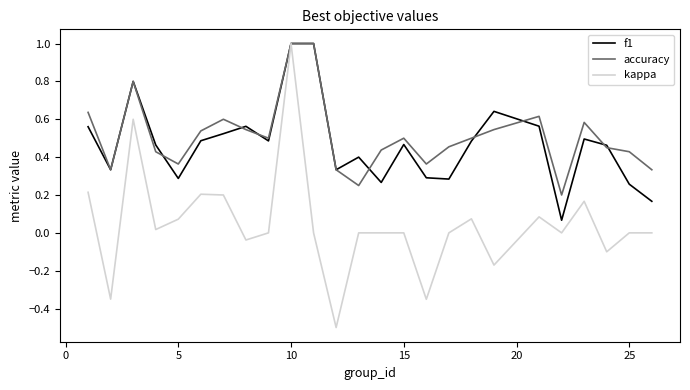

What is the smallest value displayed?

-0.5